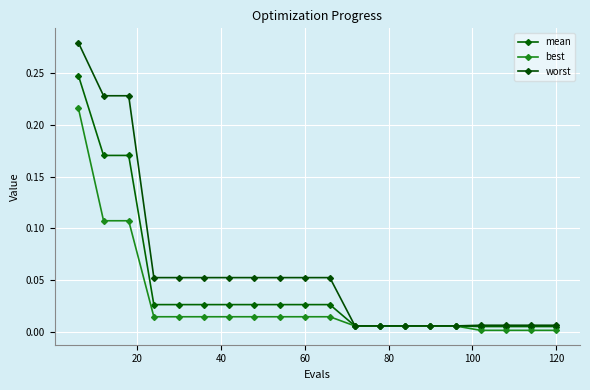

True or false: worst and best cross at least once.

False